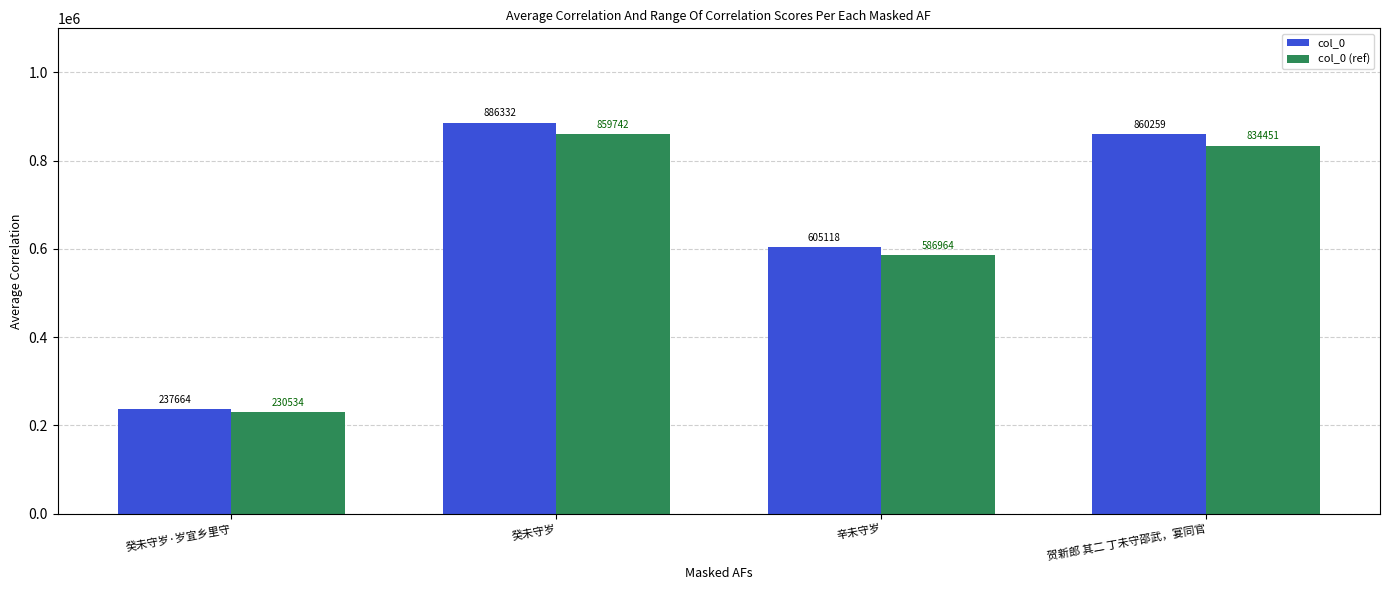

The value of col_0 (ref) at 贺新郎 其二 丁未守邵武，宴同官 is 834451.2. True or false?

True